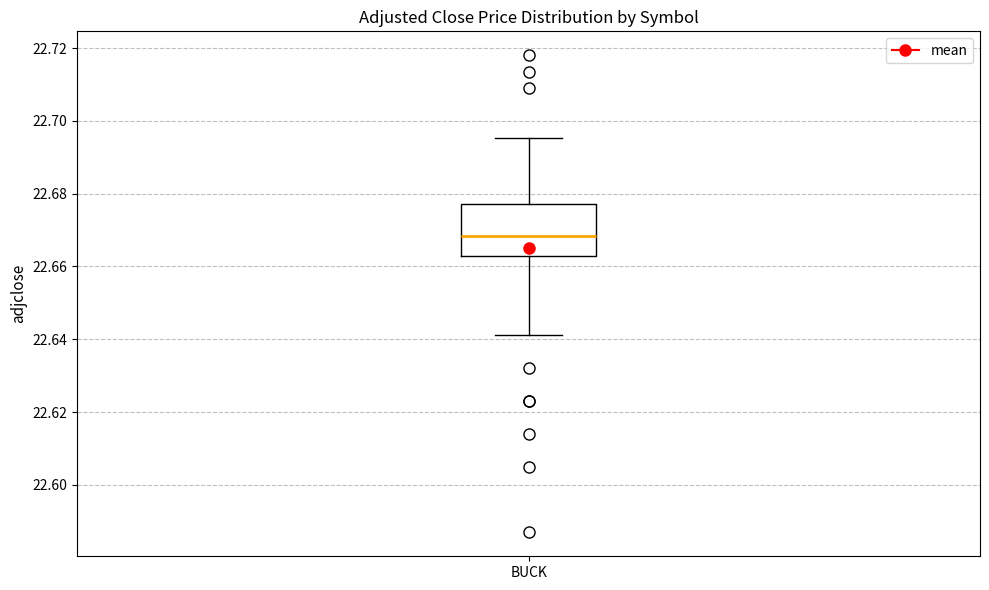

Transcribe this box plot: give where the median line is, the range the box spans, and where the two whiskers end, as read against the y-axis. The values are not printed on the chart, so give them approximately, as read against the axis.

median 22.668, box 22.662 to 22.678, whiskers 22.642 to 22.696